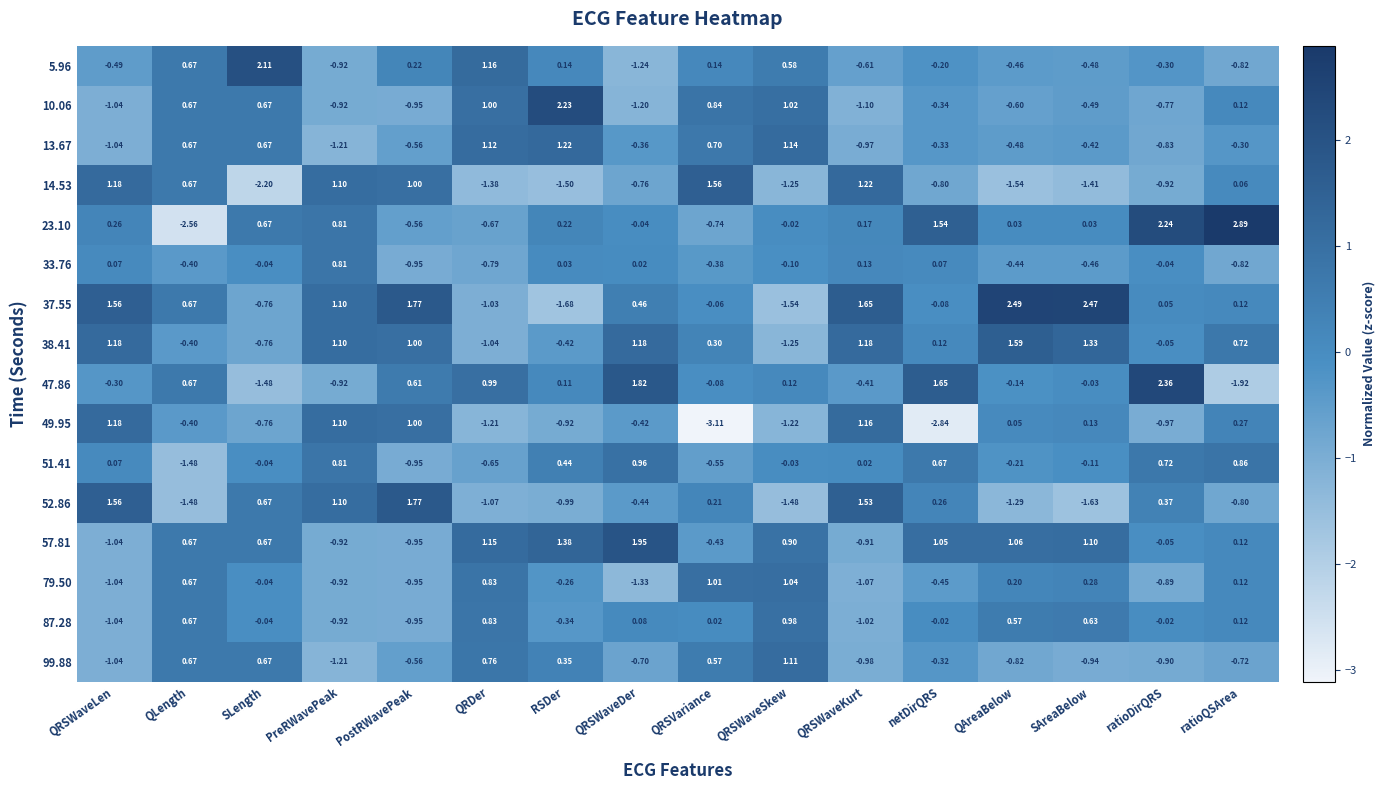

At which category is the sum across all series the highest?

QRSWaveLen